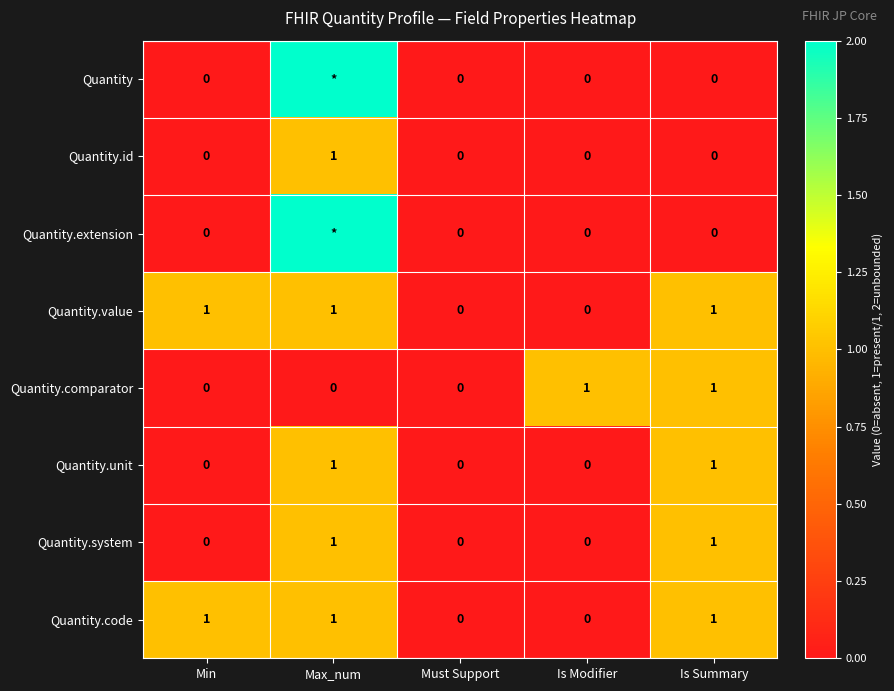

Is it true that Quantity.code equals 1 at Is Summary?

True